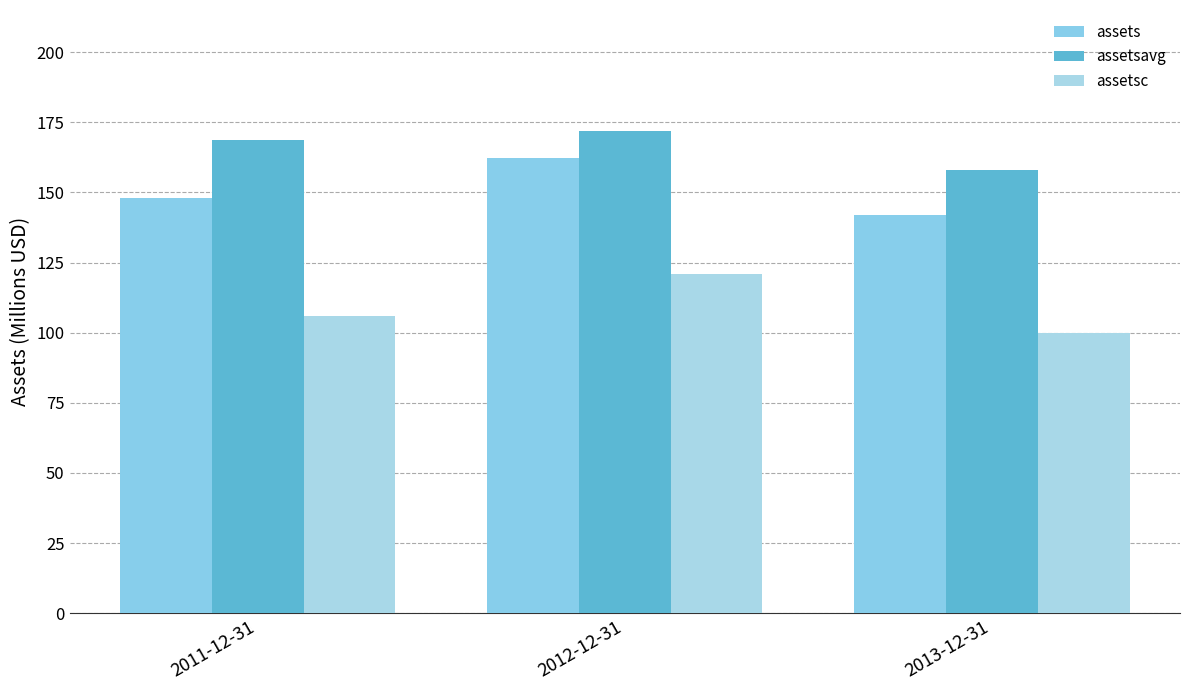

At 2011-12-31, list the series in order from smallest to largest.

assetsc, assets, assetsavg